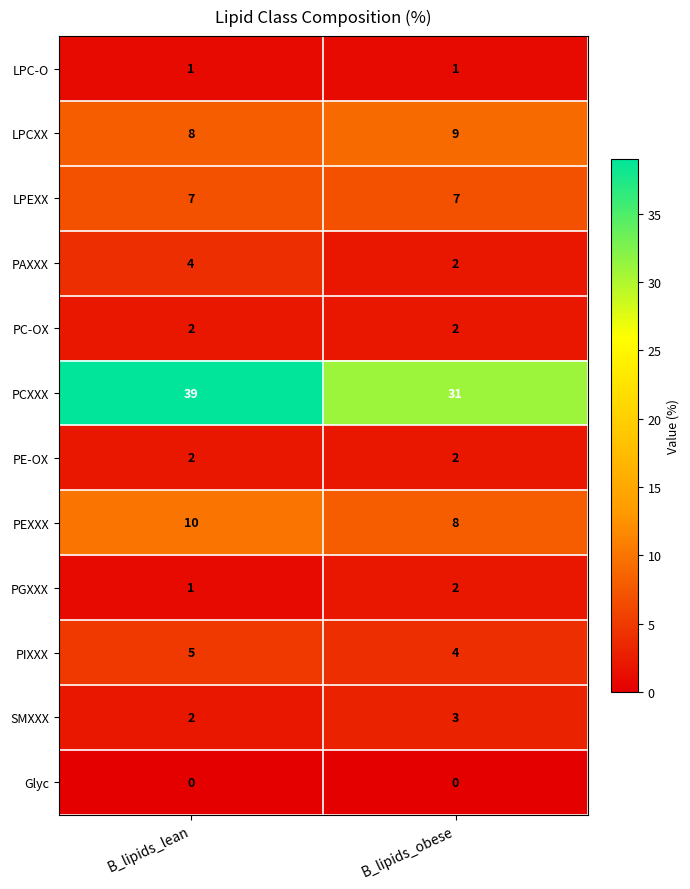

At which label does PEXXX reach its minimum?

B_lipids_obese